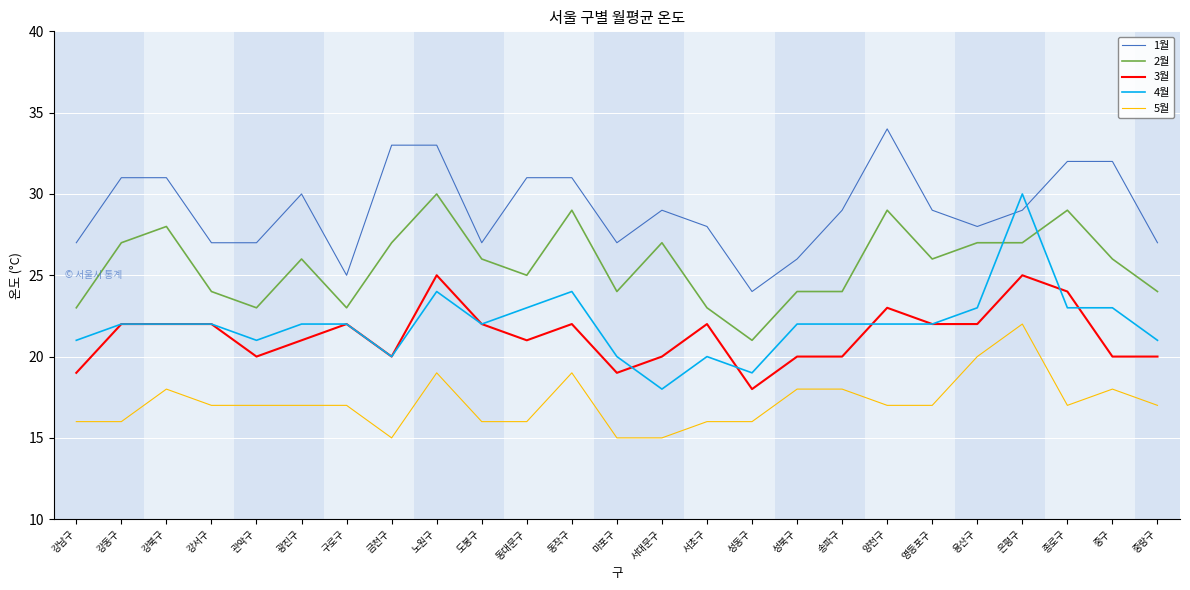

What position from the left is 강동구?

2